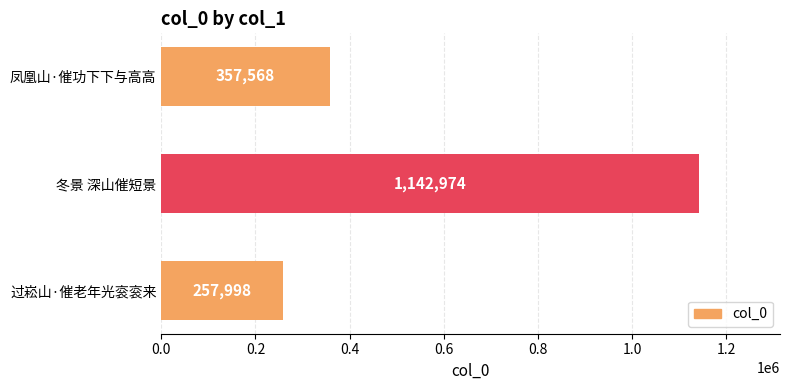

How many data points does each series have?

3